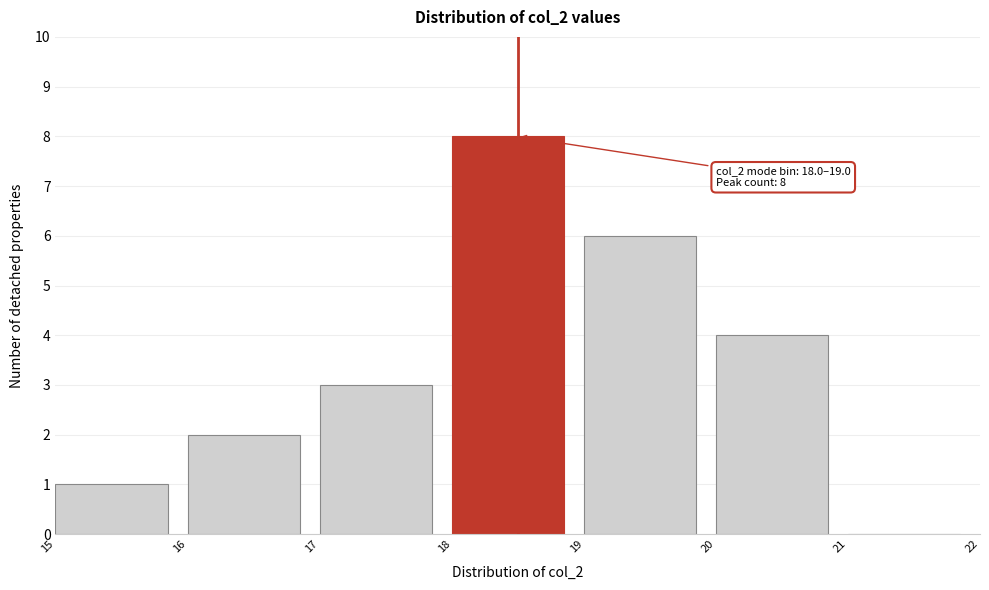

Over which range of the x-axis is the bar tallest?

18 to 19